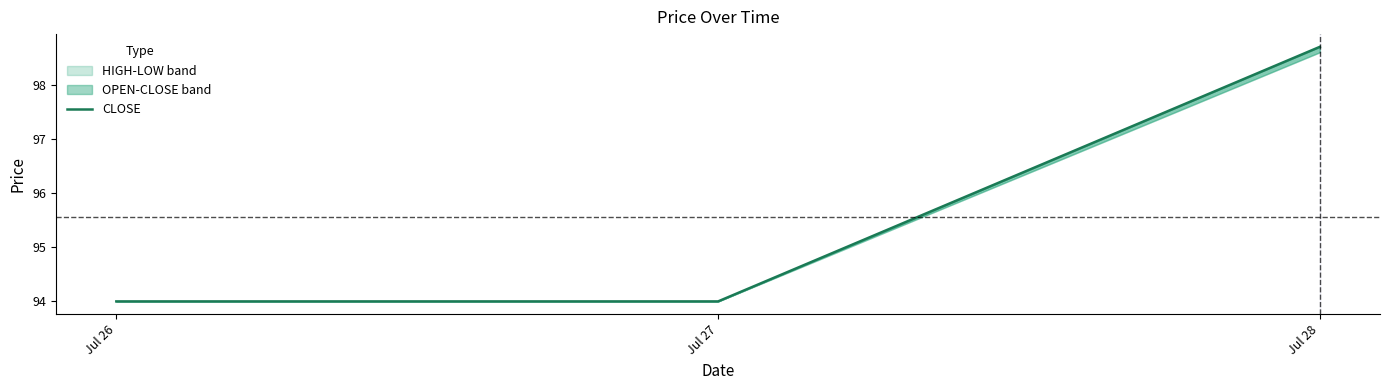

At which label is the value closest to 96?

Jul 26